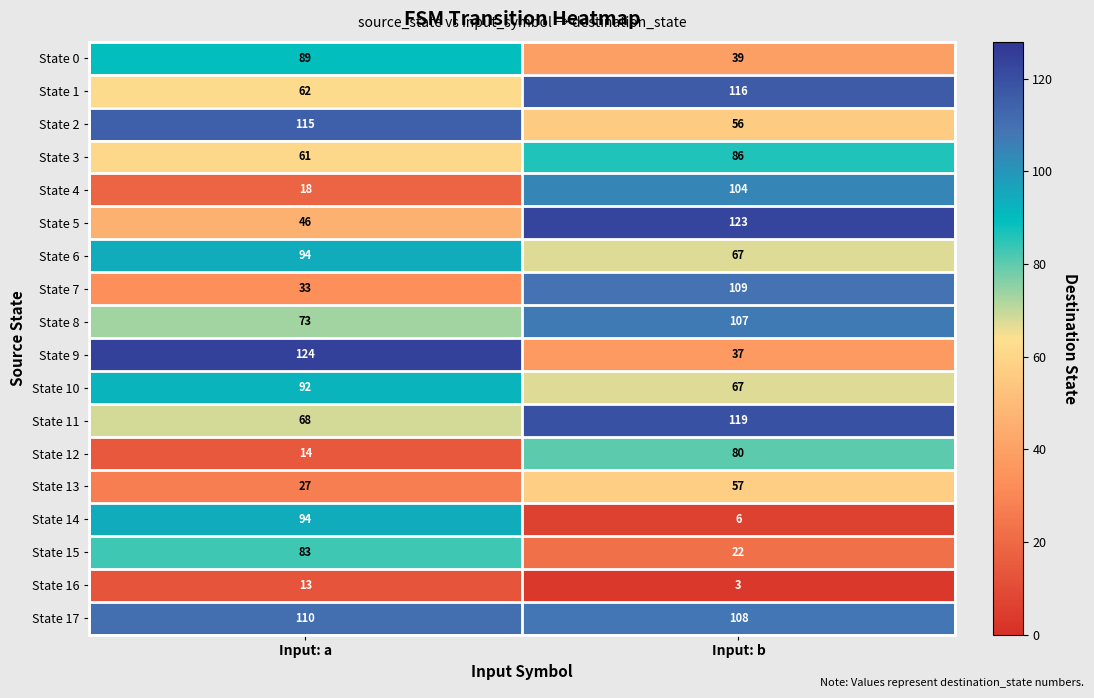

What is the average value of the State 0 series?

64